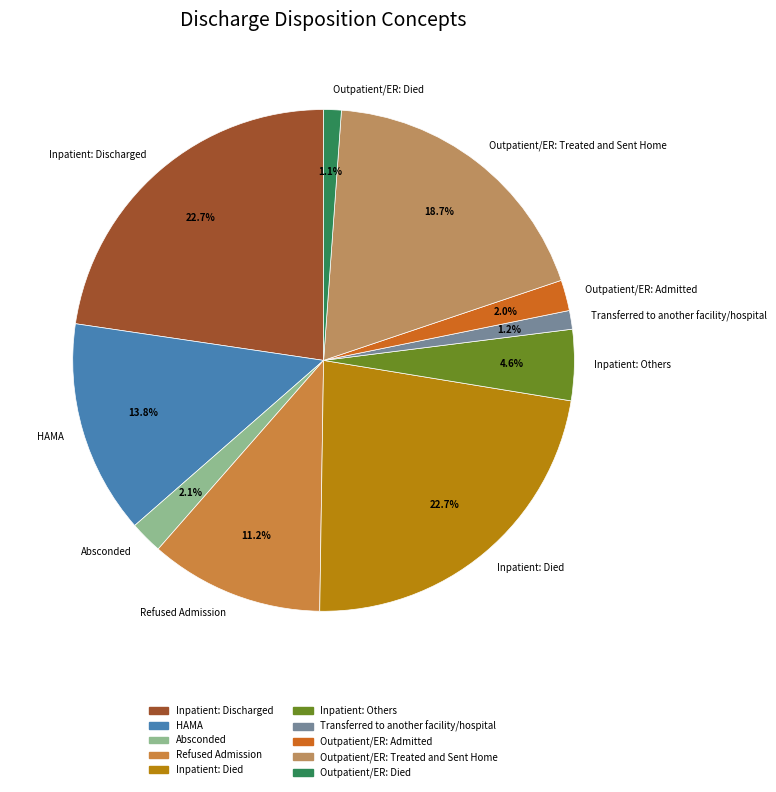

Count the number of slices in the pie.

10